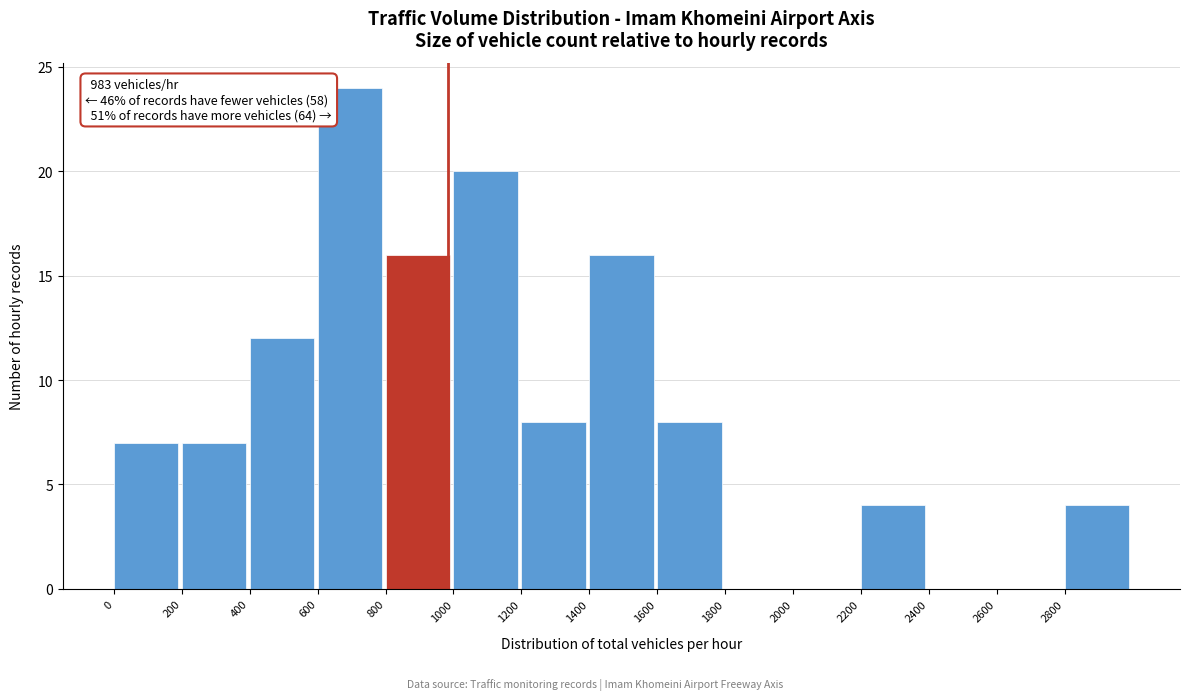

Which range on the x-axis has the tallest bar?

600 to 800